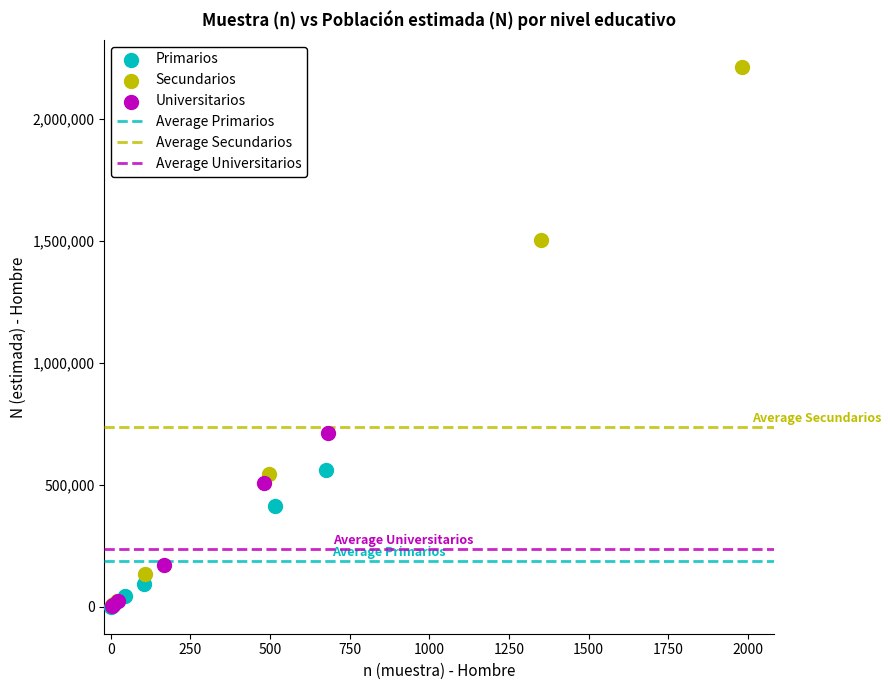

Which series has the widest spread of Y values?

Secundarios